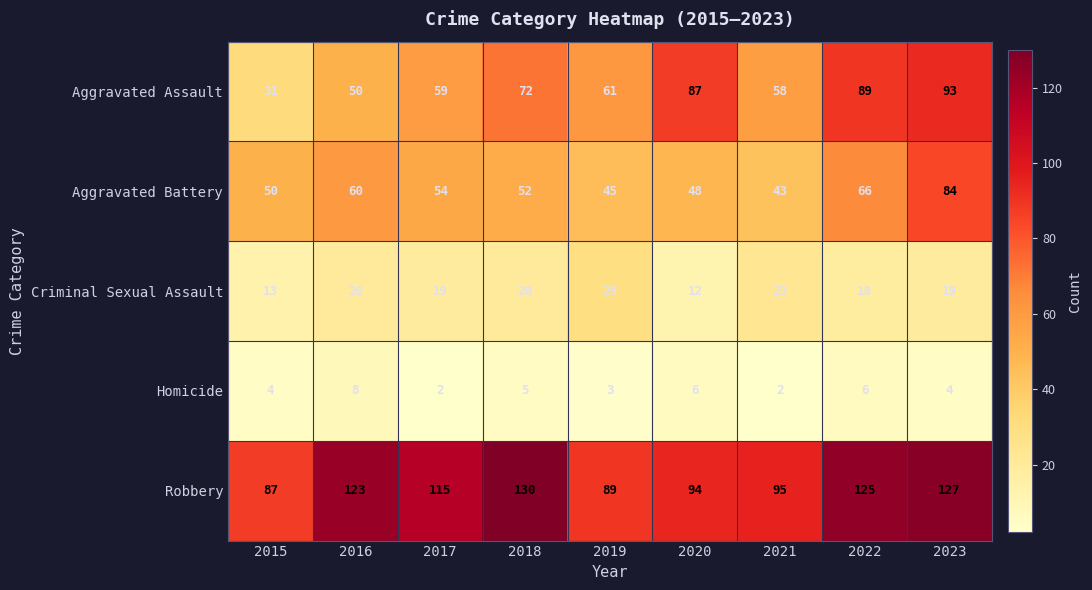

How many categories are shown in the chart?

9